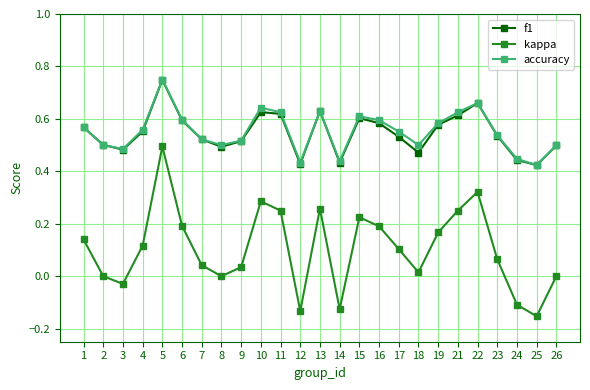

What is the total value across all series at 4?

1.2